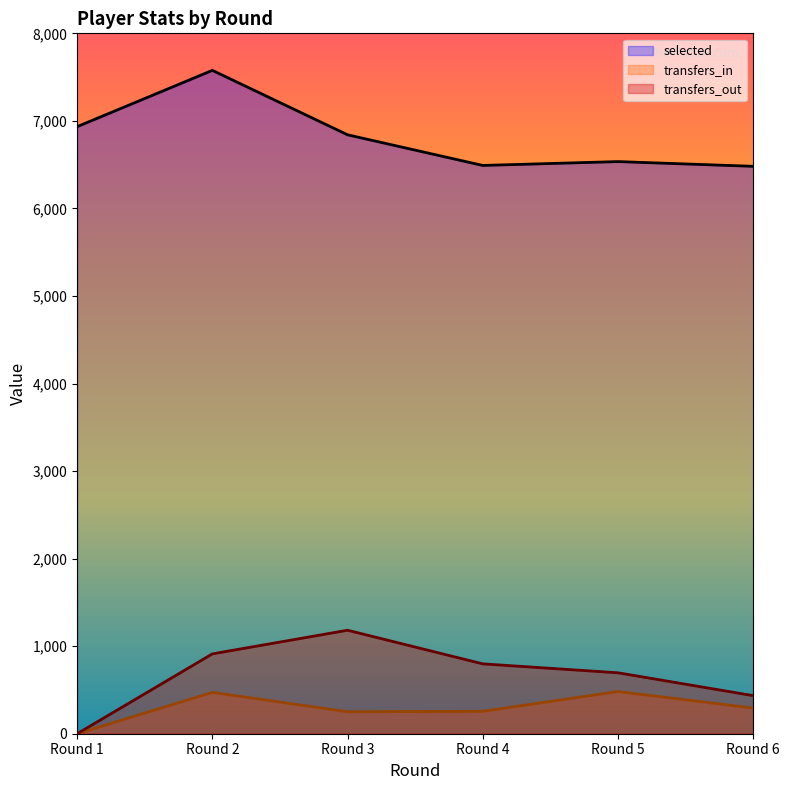

Rank the series by their maximum value, from highest to lowest.

selected, transfers_out, transfers_in